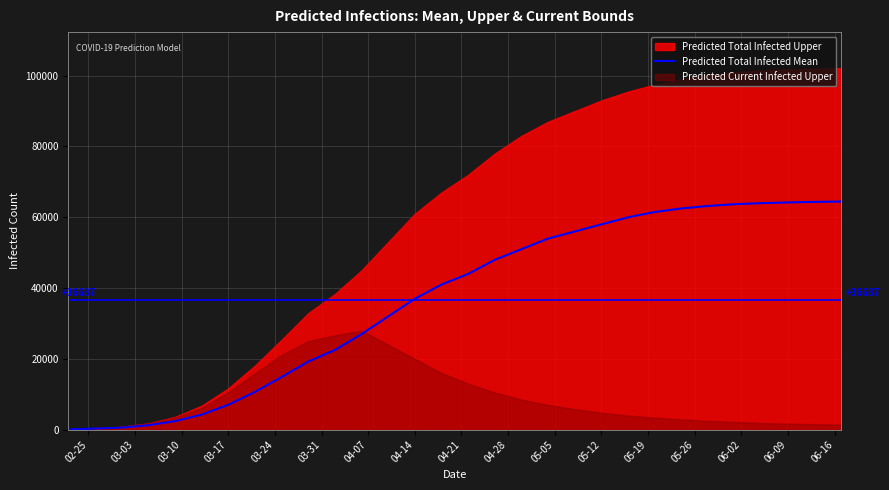

What is the highest value of the Predicted Total Infected Mean series?

64450